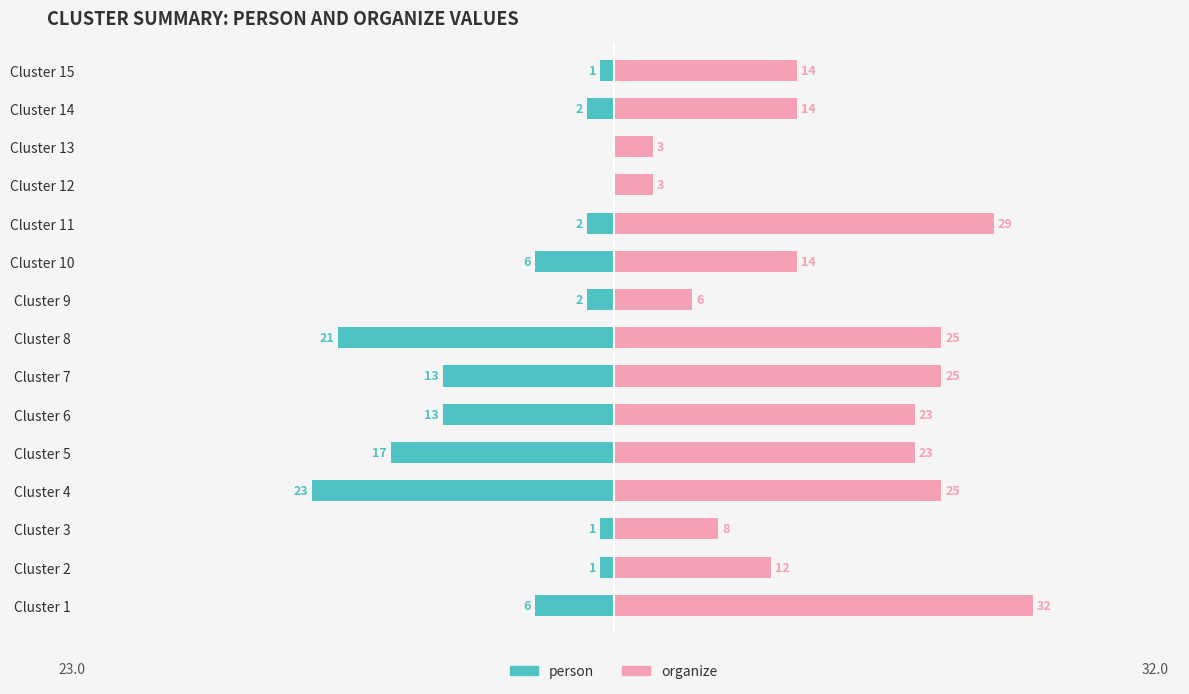

How many groups of bars are there?

15